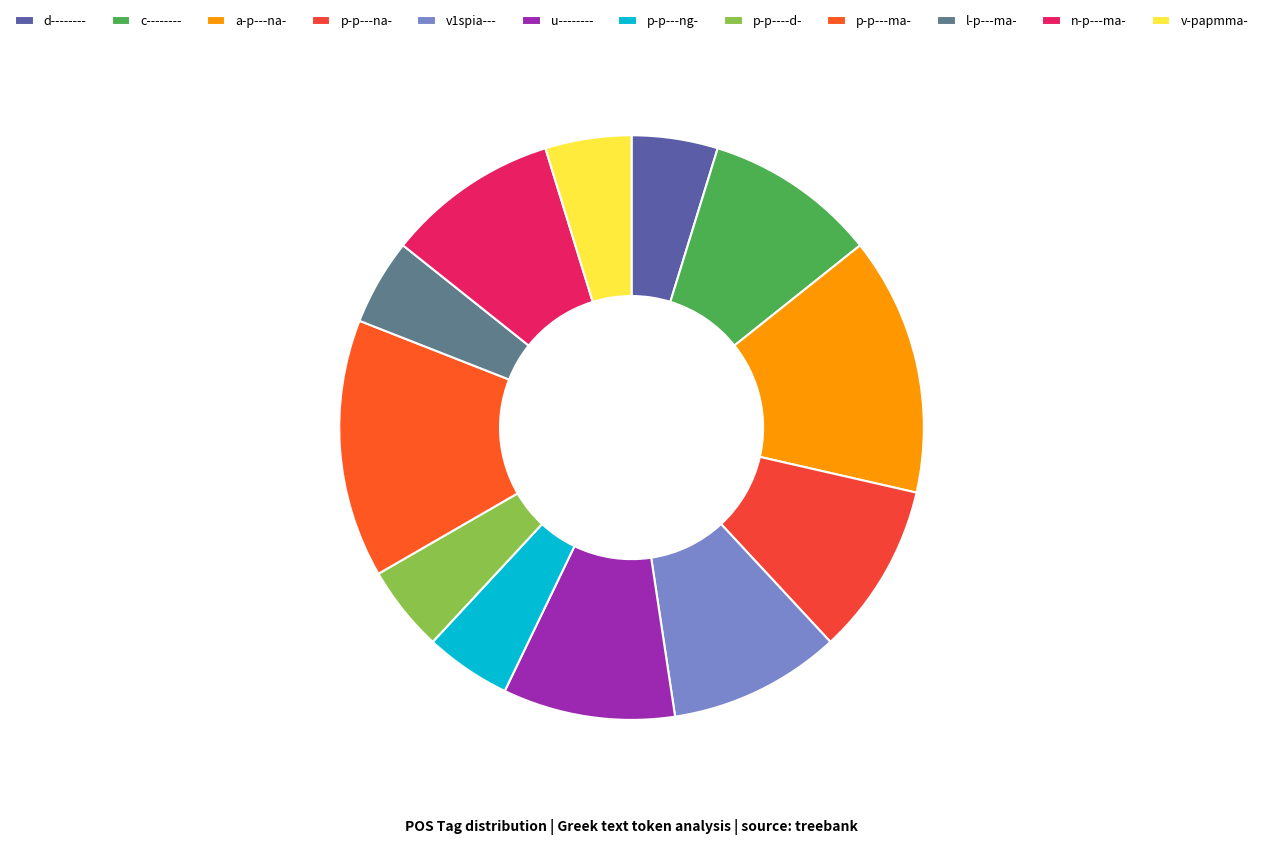

Combined, do p-p---ng- and u-------- account for over 50%?

No